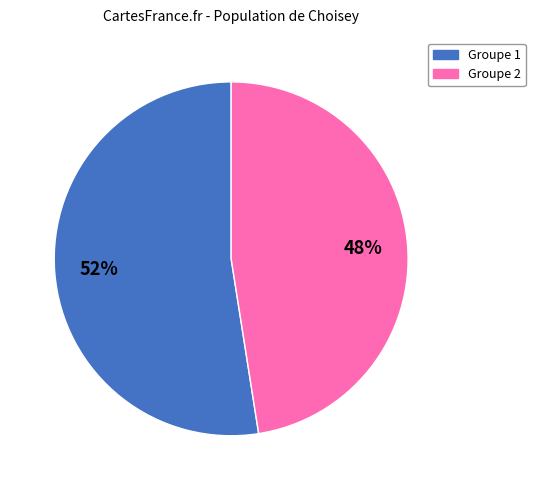

To the nearest percent, what is the average slice percentage?

50%